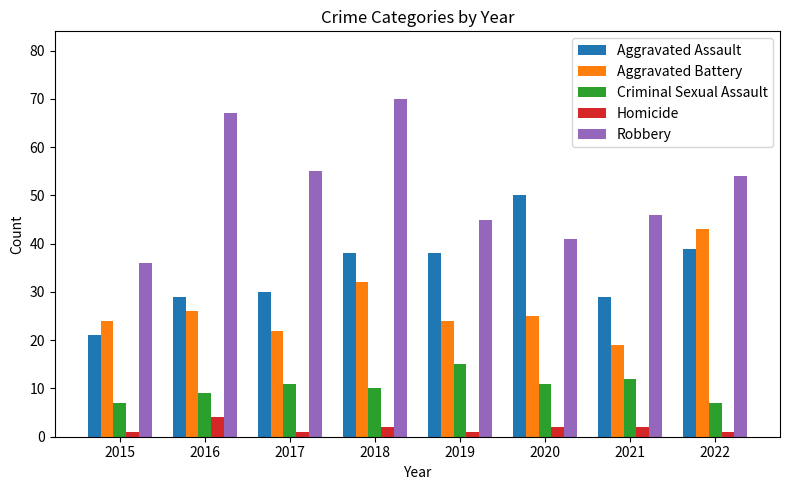

What is the total value across all series at 2021?

108